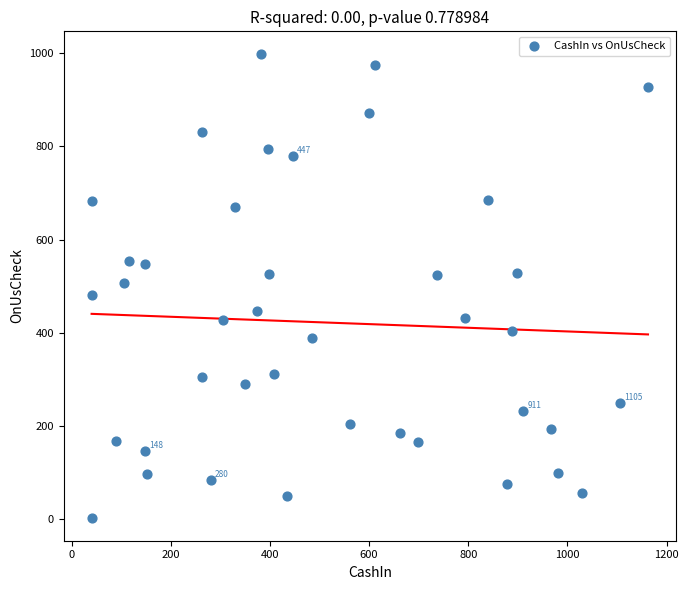

What is the range of Y values (max minus min)?

994.3